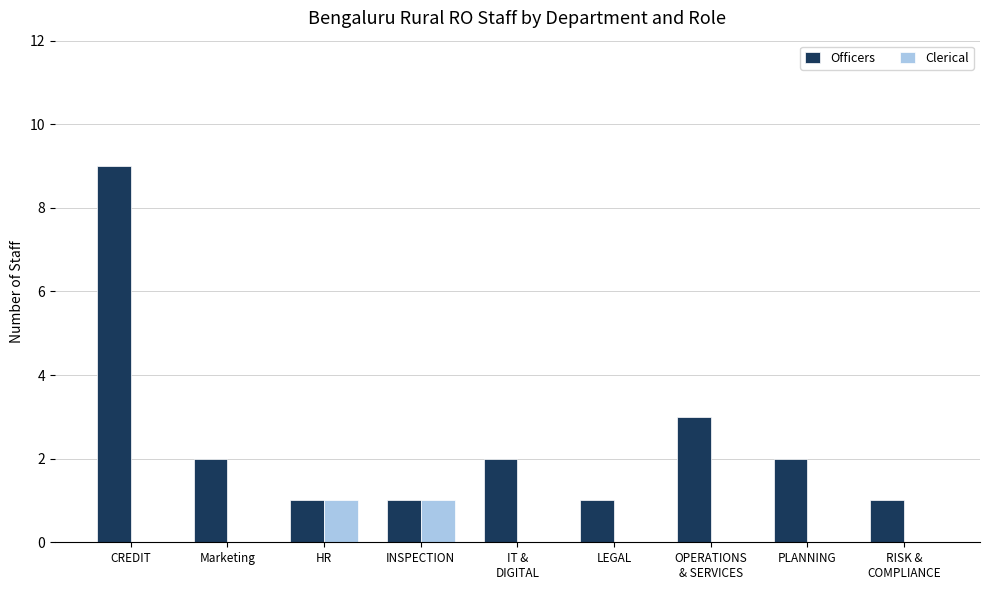

Is the value of Officers at Marketing greater than the value of Clerical at PLANNING?

Yes